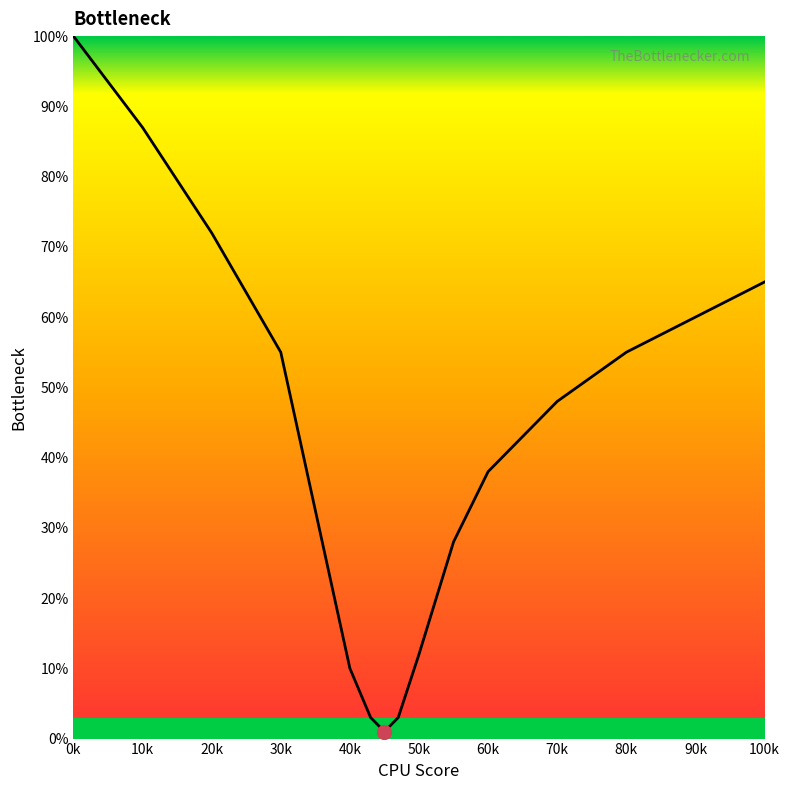

How many data points are above 48?

7